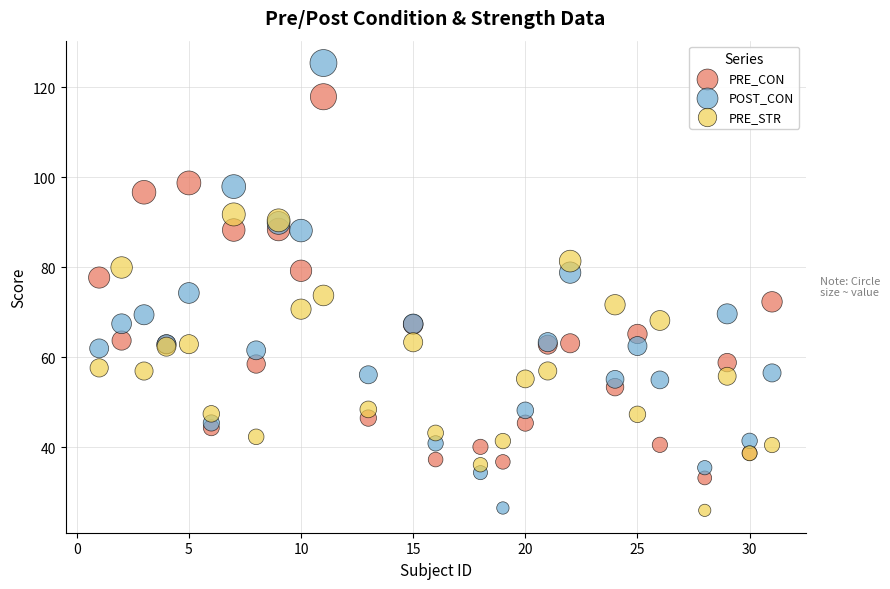

Which series has the widest spread of Y values?

POST_CON